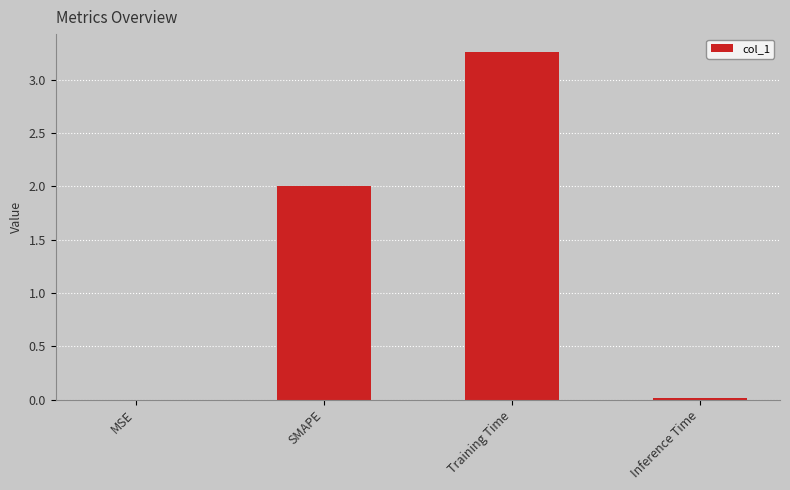

What value does the data have at SMAPE?

2.0